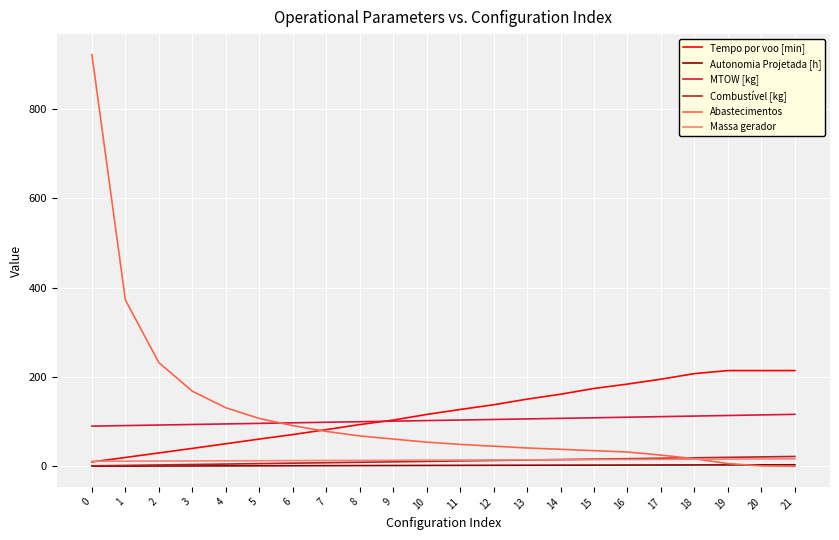

What is the sum of all Massa gerador values?

305.6